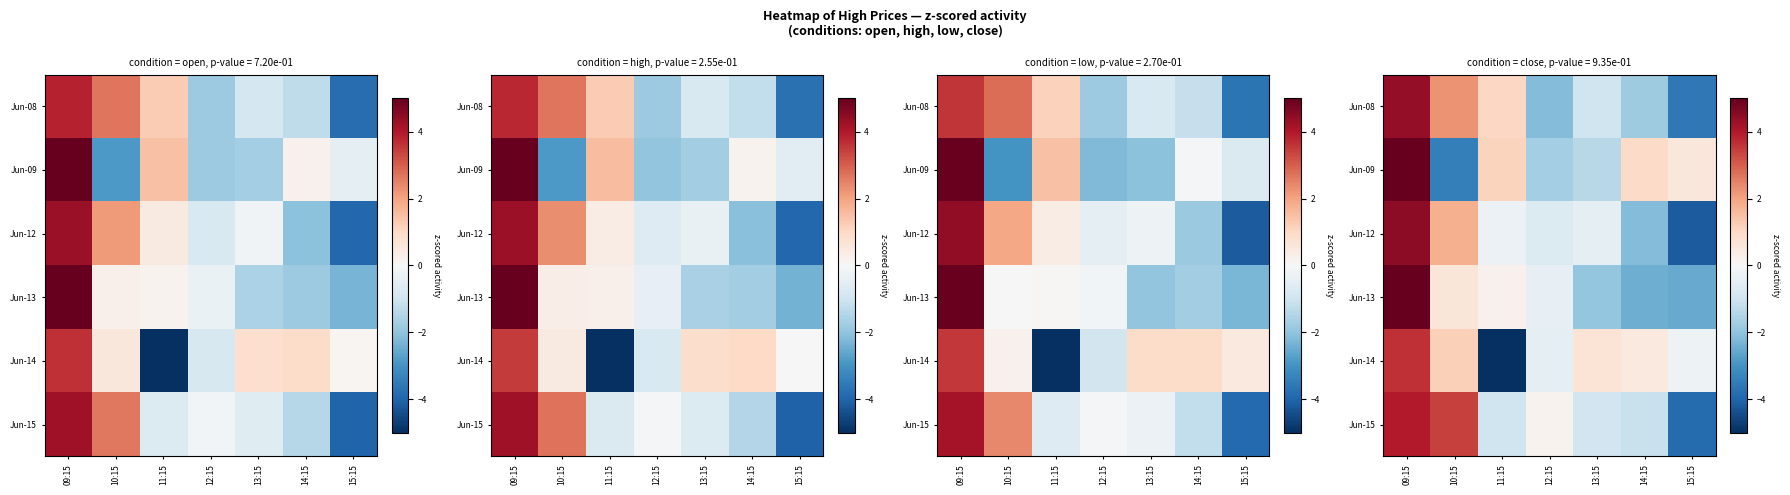

The Jun-13 series shows 6.5 at 09:15. True or false?

False